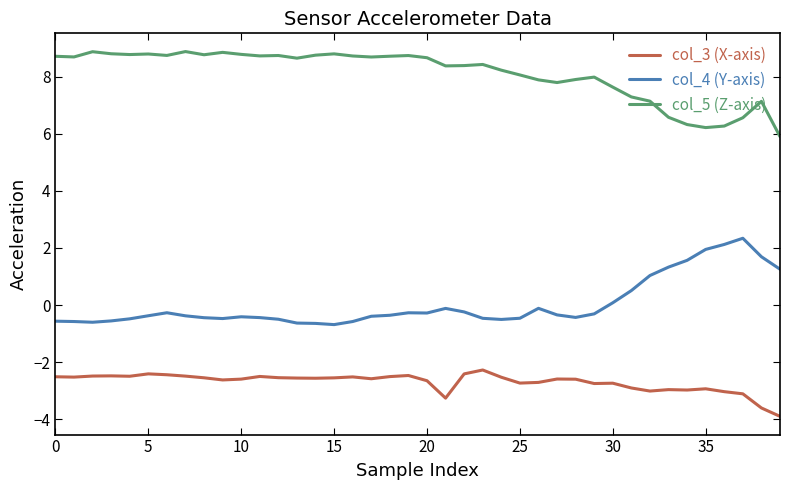

What is the maximum value shown in the chart?

8.9